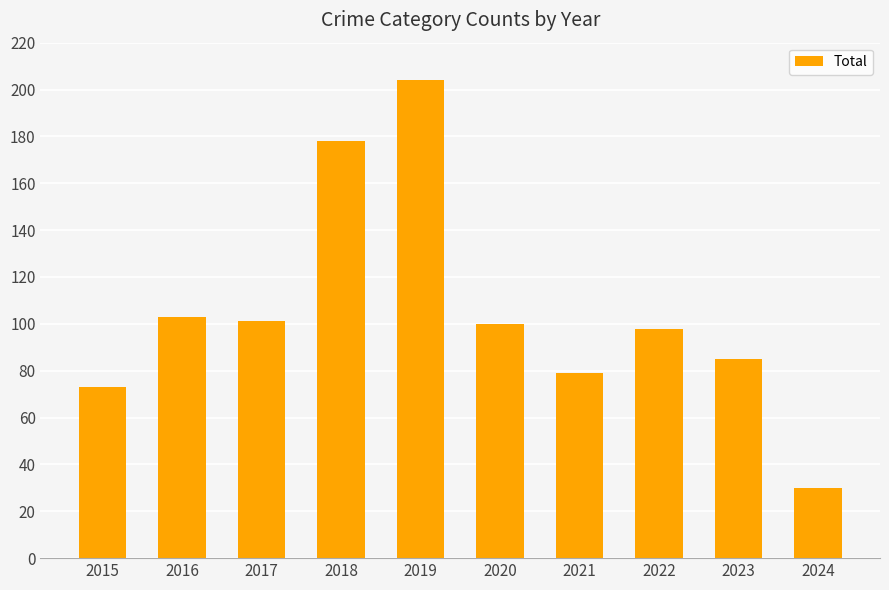

Reading left to right, transcribe all the data shown in this chart.

2015=73	2016=103	2017=101	2018=178	2019=204	2020=100	2021=79	2022=98	2023=85	2024=30